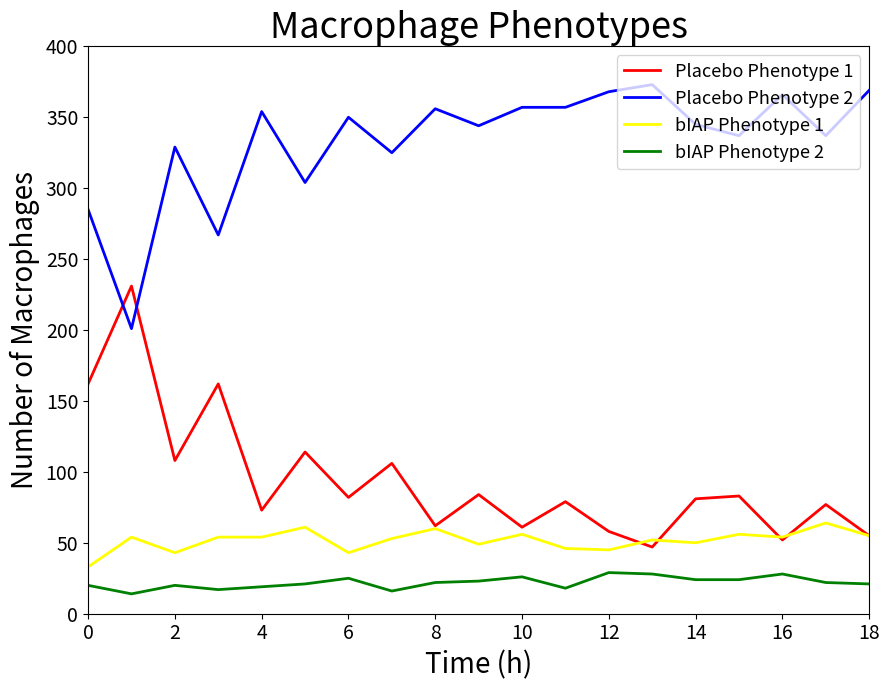

What is the greatest value displayed?

373